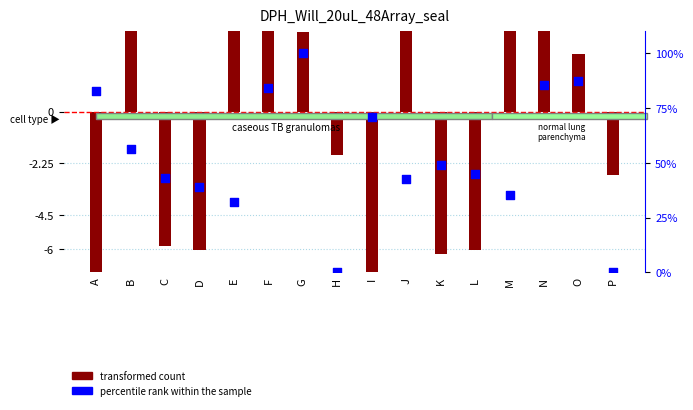

At how many categories does at least one series exceed 83?

4